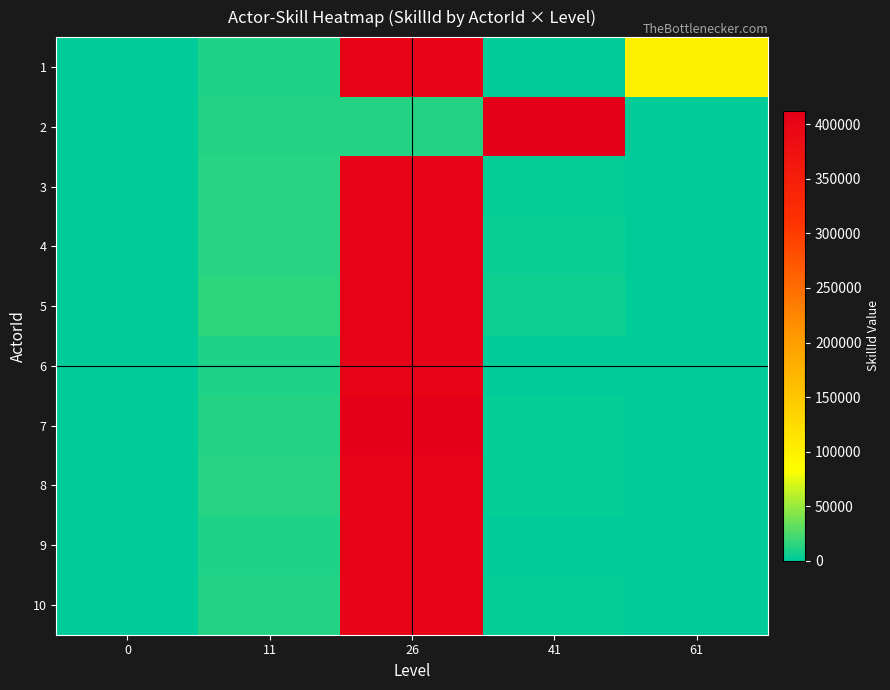

At 11, list the series in order from largest to smallest.

5, 4, 3, 8, 7, 2, 10, 9, 1, 6